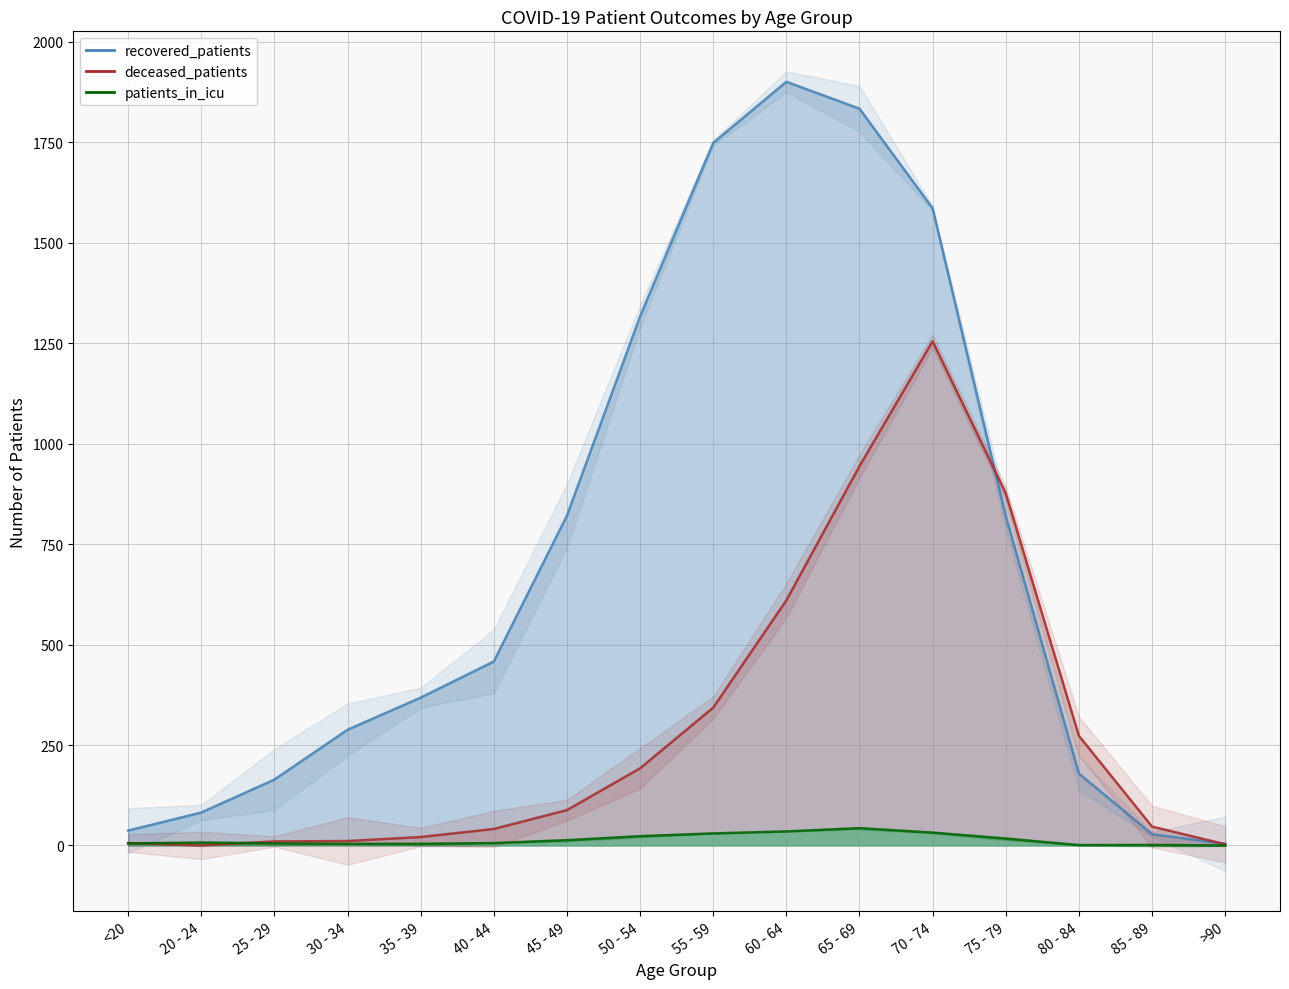

Which has a higher value, 50 - 54 or 25 - 29?

50 - 54